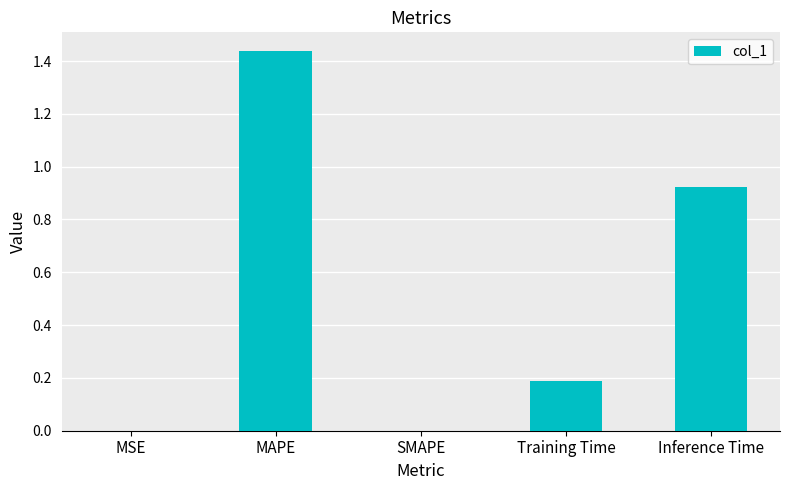

What is the sum of the values at Inference Time and Training Time?

1.1